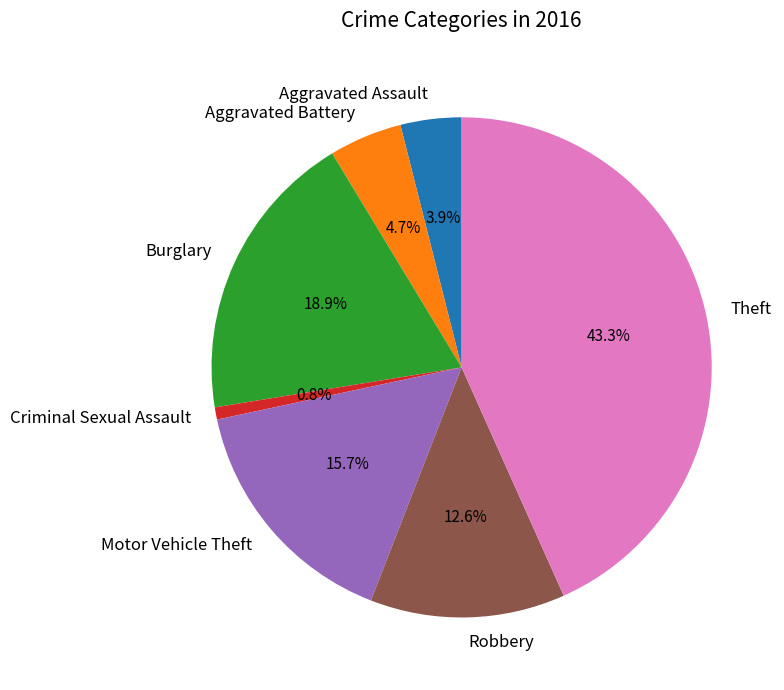

How many slices are in this pie chart?

7